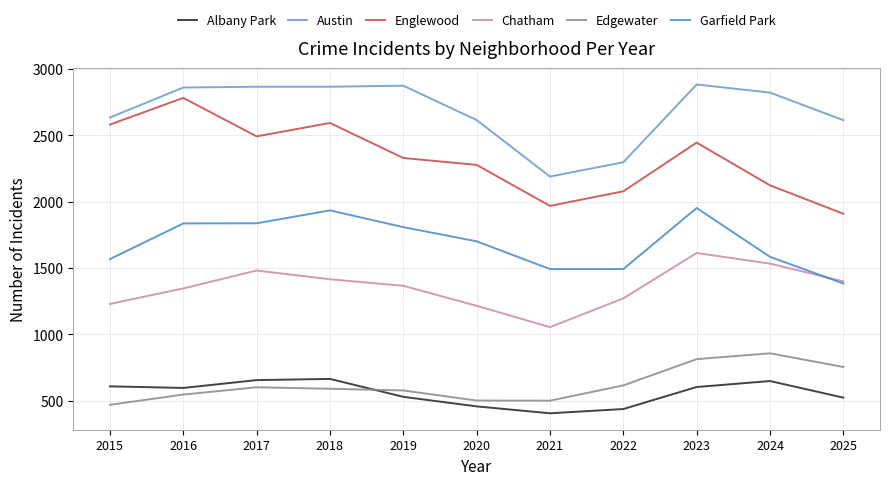

At 2024, list the series in order from largest to smallest.

Austin, Englewood, Garfield Park, Chatham, Edgewater, Albany Park